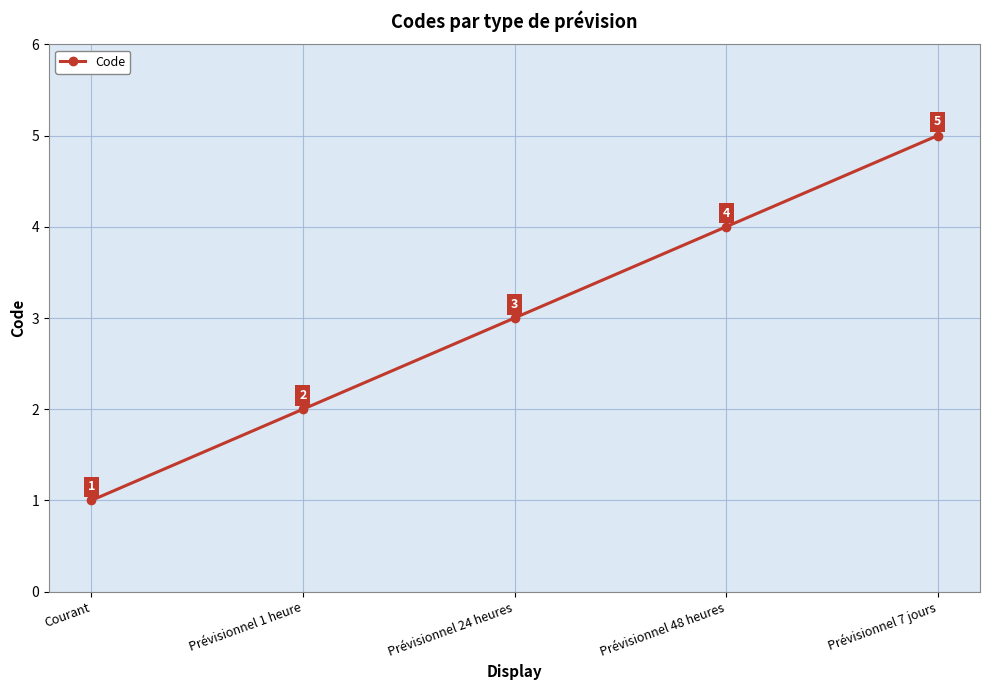

What is the difference between the second highest and minimum values?

3